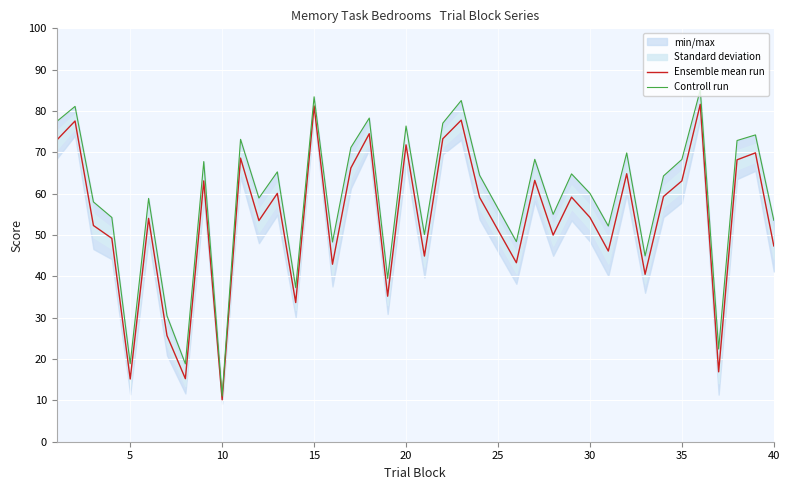

What is the highest value of the Ensemble mean run series?

81.6